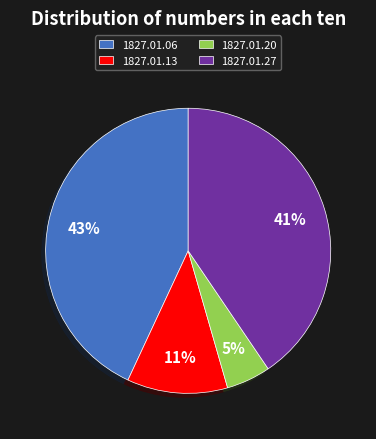

Do 1827.01.06 and 1827.01.20 together represent more than half of the pie?

No